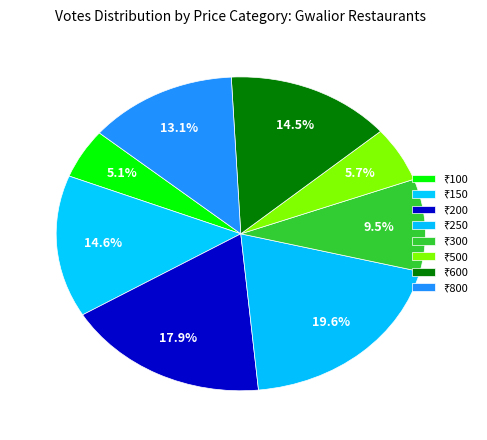

Count the number of slices in the pie.

8